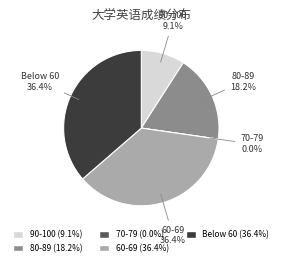

Is it true that 孙丽丽 is 20% of the pie?

False